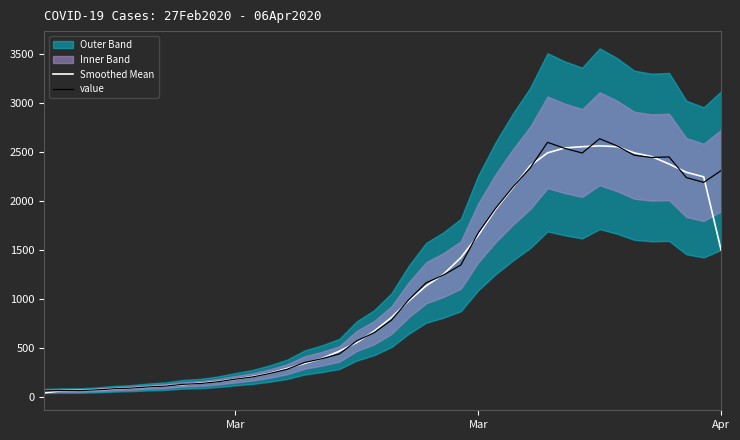

Reading right to left, transcribe all the data shown in this chart.

Smoothed Mean: 1502.0	2249.3	2296.0	2380.7	2456.7	2494.3	2558.3	2566.0	2557.3	2545.0	2494.3	2362.7	2137.7	1915.7	1650.0	1423.0	1253.3	1135.0	981.0	811.0	670.7	555.7	467.3	394.0	342.0	291.7	242.3	208.3	180.0	157.7	140.3	125.7	114.0	101.0	91.7	81.7	73.3	67.3	63.7	42.0
value: 2313.0	2193.0	2242.0	2453.0	2447.0	2470.0	2566.0	2639.0	2493.0	2540.0	2602.0	2341.0	2145.0	1927.0	1675.0	1348.0	1246.0	1166.0	993.0	784.0	656.0	572.0	439.0	391.0	352.0	283.0	240.0	204.0	181.0	155.0	137.0	129.0	111.0	102.0	90.0	83.0	72.0	65.0	65.0	61.0